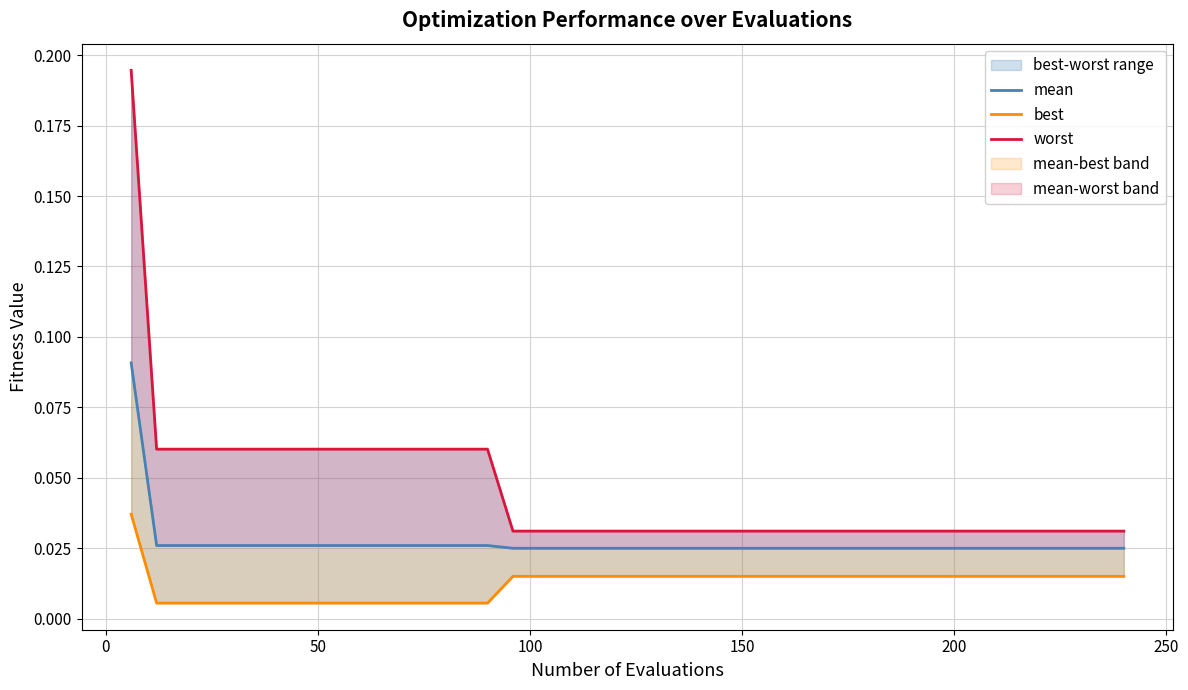

What is the greatest value displayed?

0.2